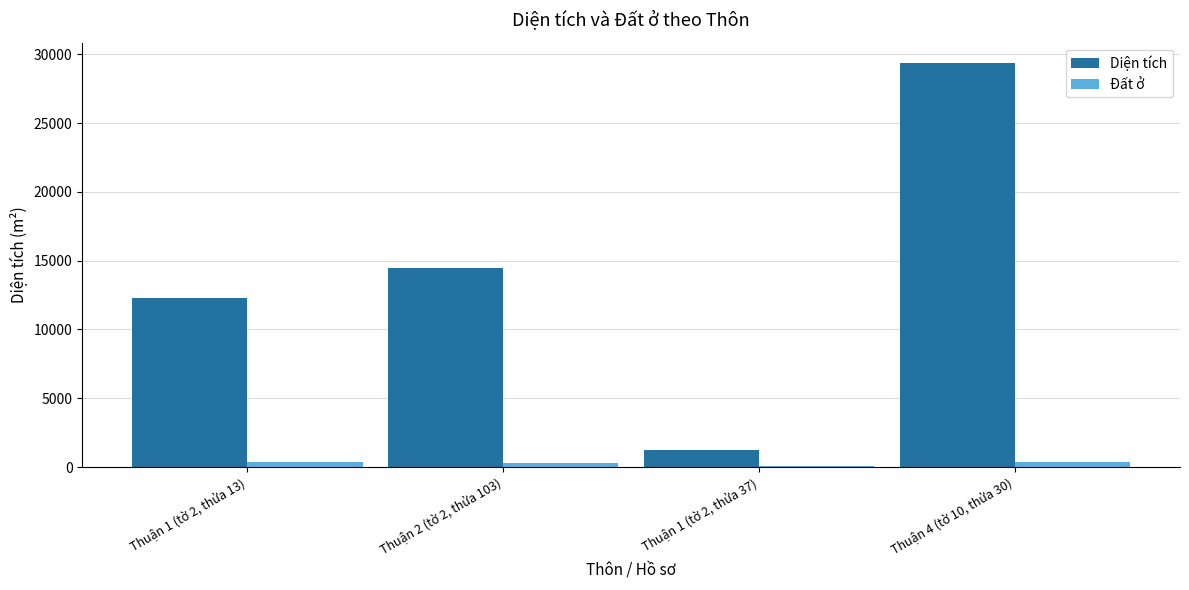

Which category has the highest value across all series?

Thuận 4 (tờ 10, thửa 30)